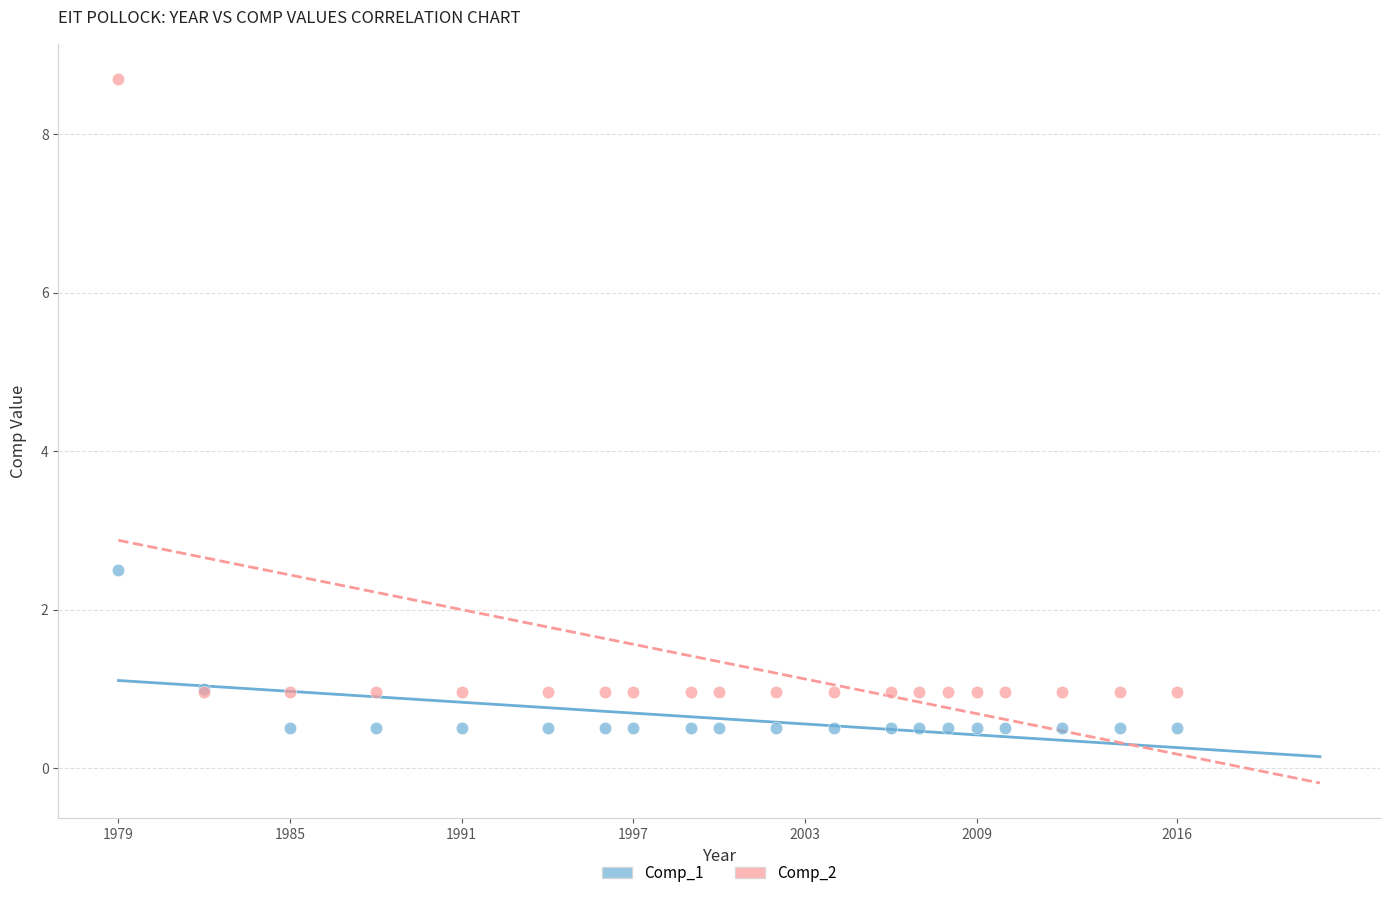

Across all series, what Y value is closest to 4?

2.5